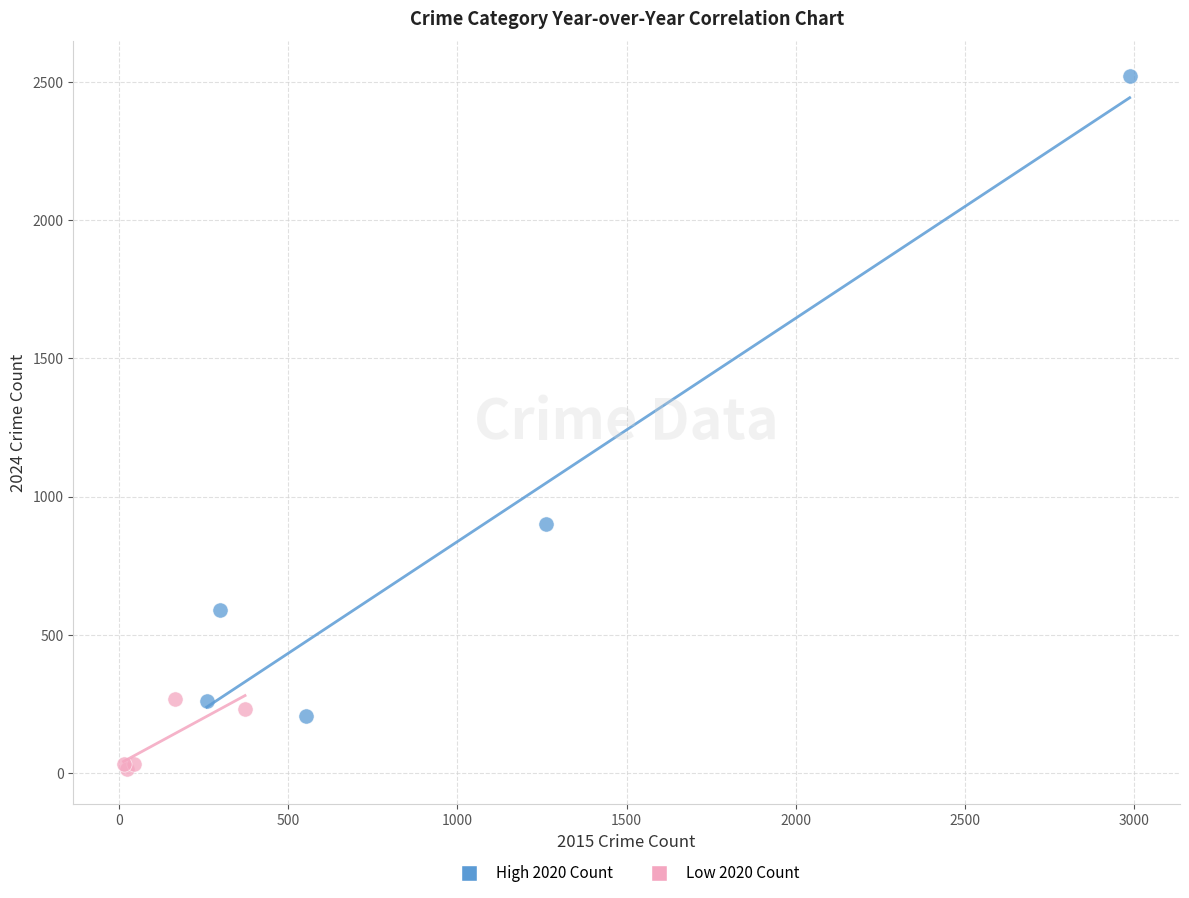

Which series reaches the maximum Y coordinate?

High 2020 Count